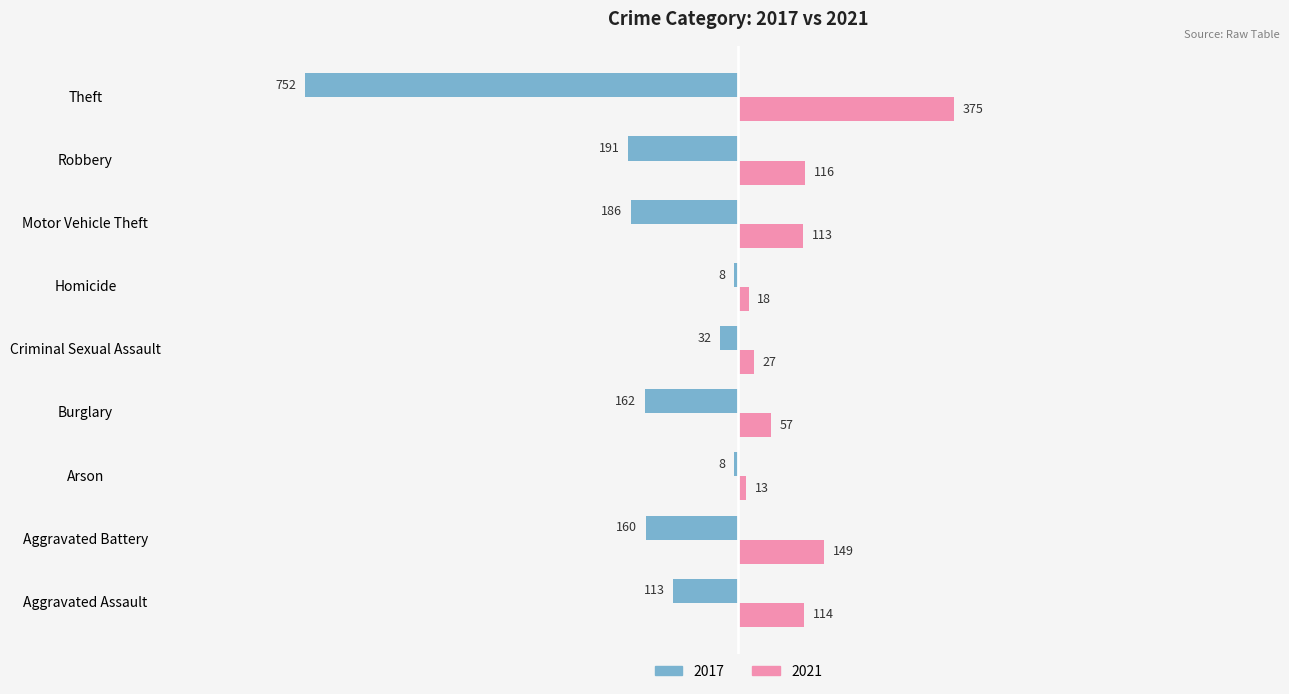

What value does the 2021 series have at Theft, to the nearest 50?

400